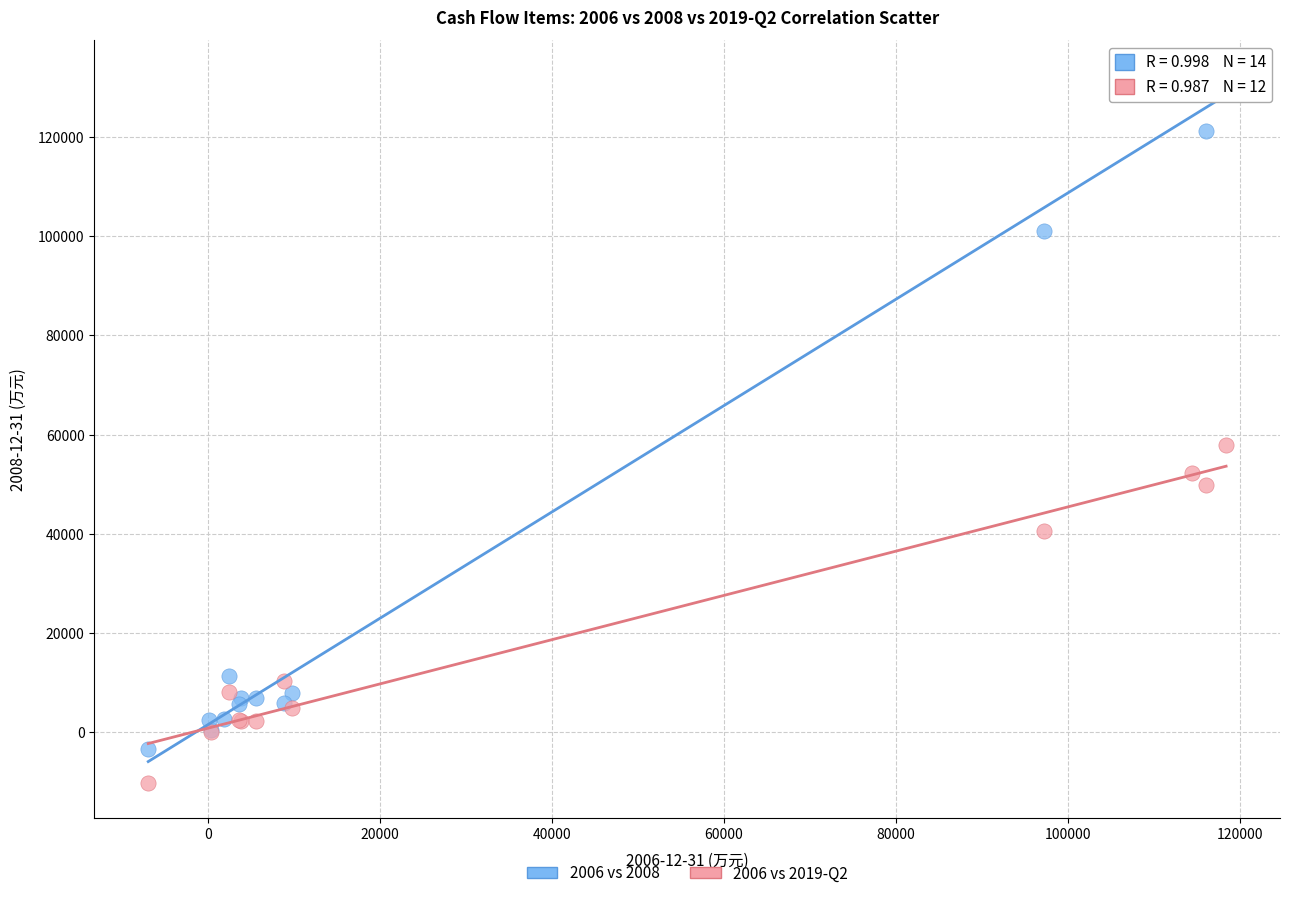

What are all the series names shown in the legend?

2006 vs 2008, 2006 vs 2019-Q2